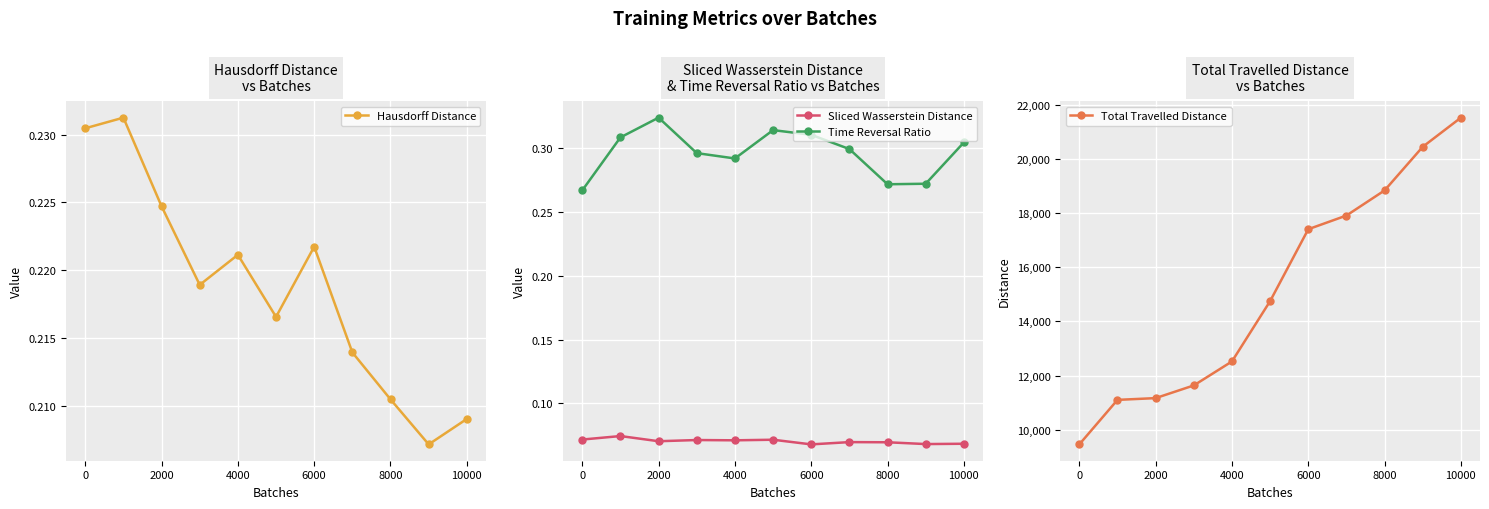

What is the minimum value for Sliced Wasserstein Distance?

0.1